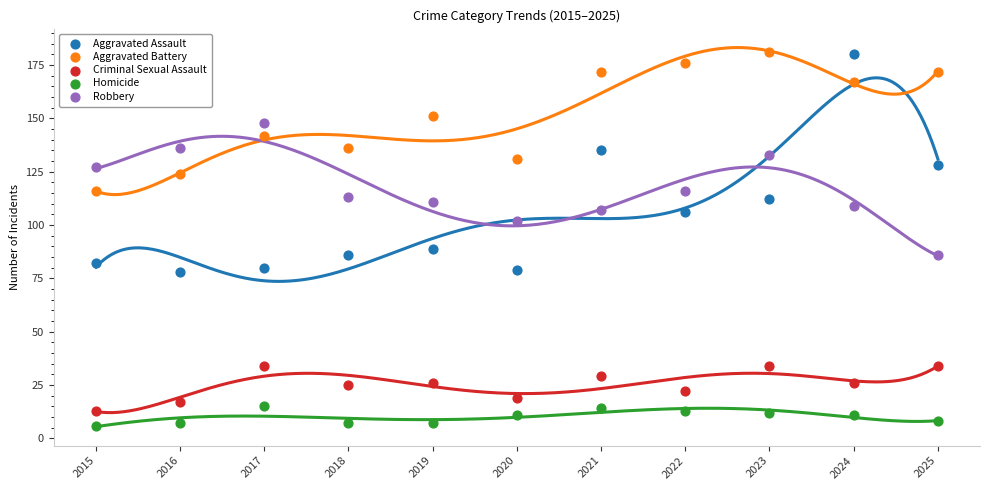

What are all the series names shown in the legend?

Aggravated Assault, Aggravated Battery, Criminal Sexual Assault, Homicide, Robbery